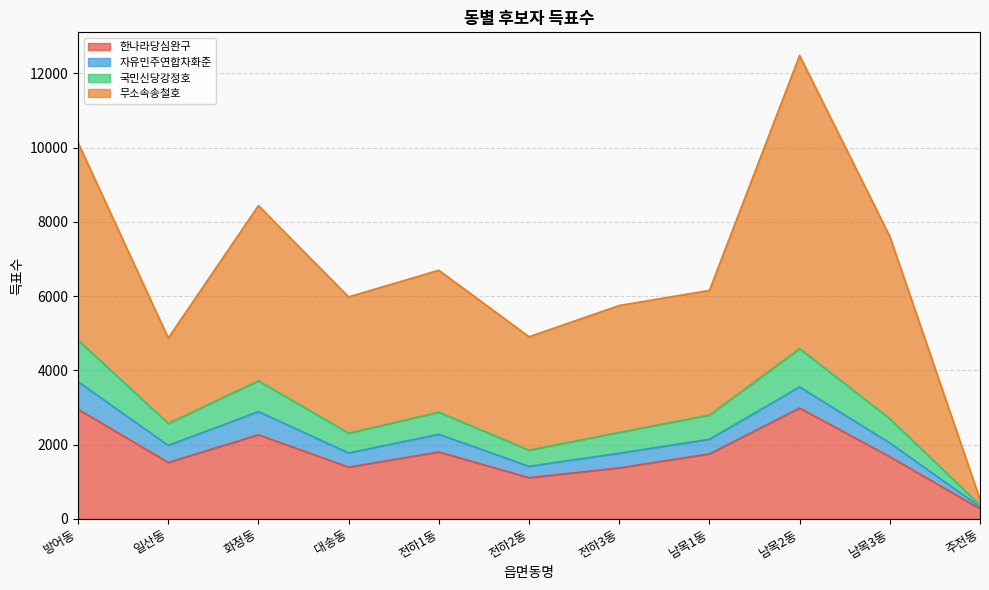

At which category is the sum across all series the highest?

남목2동